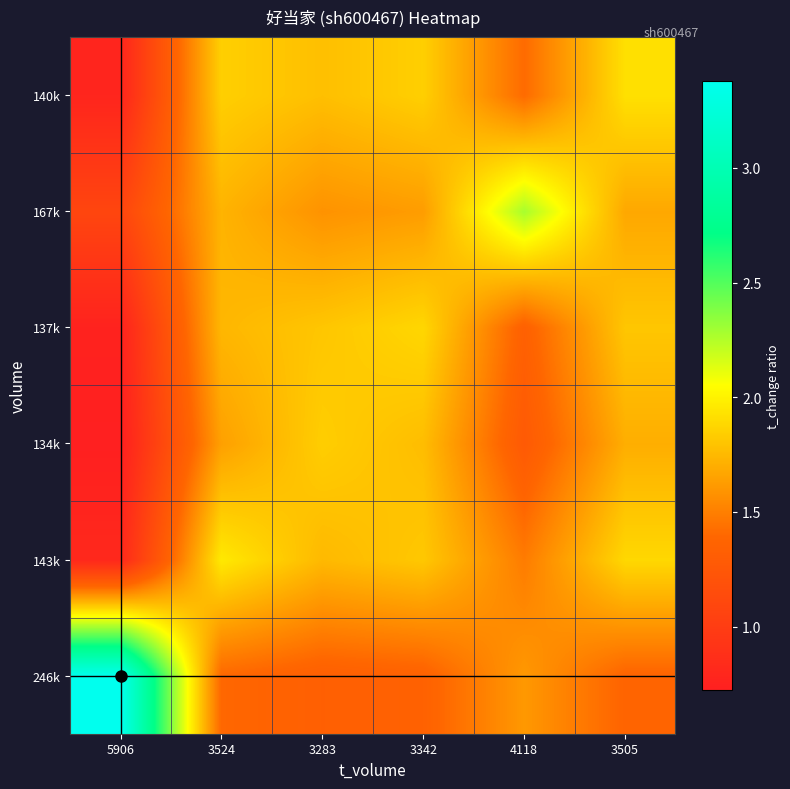

Reading right to left, transcribe all the data shown in this chart.

246k: 3505=1.4	4118=1.6	3342=1.4	3283=1.3	3524=1.4	5906=3.4
143k: 3505=1.9	4118=1.5	3342=1.8	3283=1.8	3524=2.0	5906=0.8
134k: 3505=1.7	4118=1.3	3342=1.8	3283=1.8	3524=1.6	5906=0.7
137k: 3505=1.8	4118=1.3	3342=1.9	3283=1.8	3524=1.7	5906=0.8
167k: 3505=1.7	4118=2.3	3342=1.6	3283=1.6	3524=1.7	5906=1.1
140k: 3505=1.9	4118=1.4	3342=1.8	3283=1.8	3524=1.8	5906=0.8